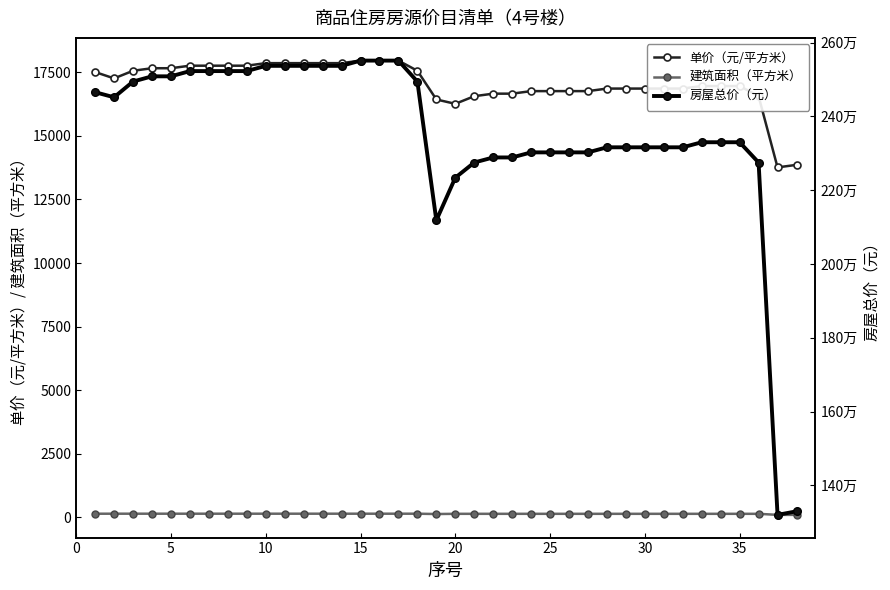

True or false: 建筑面积（平方米） and 单价（元/平方米） intersect in this chart.

False